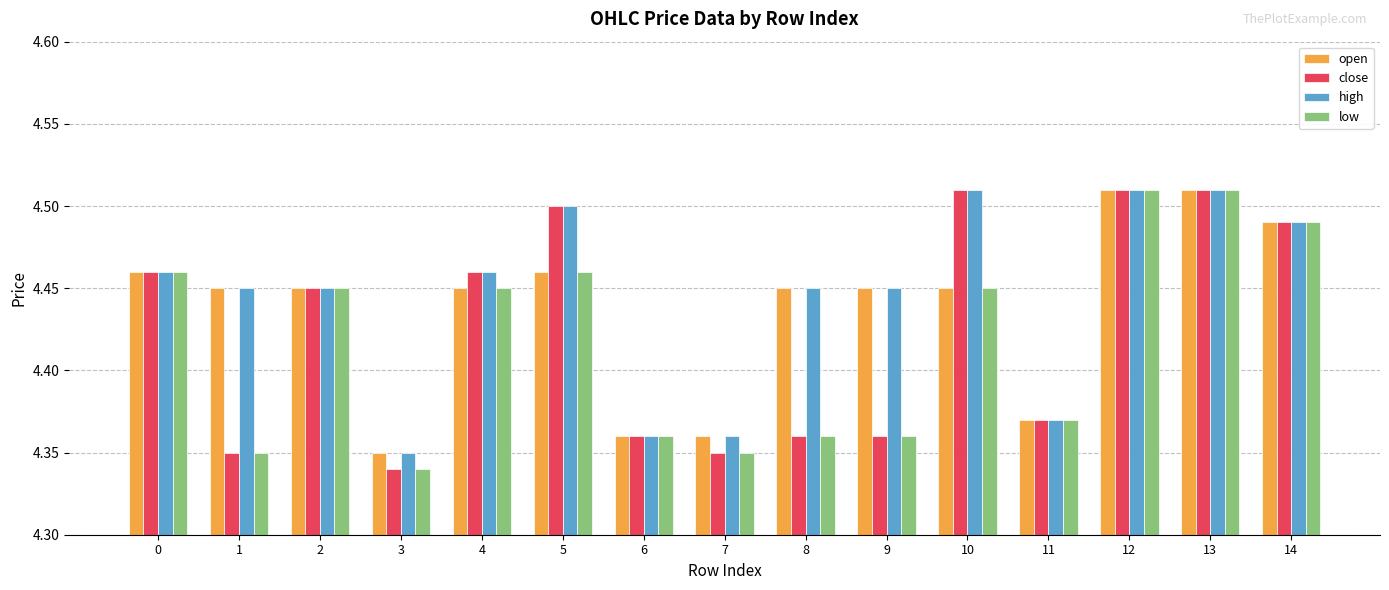

Rank the series by their average value, from highest to lowest.

high, open, close, low